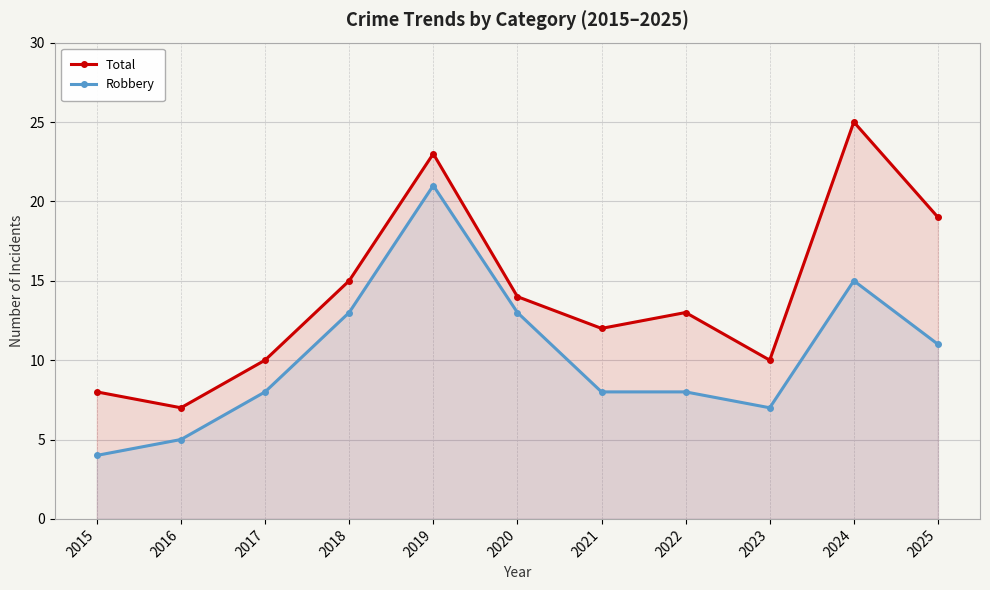

At which category is the sum across all series the highest?

2019